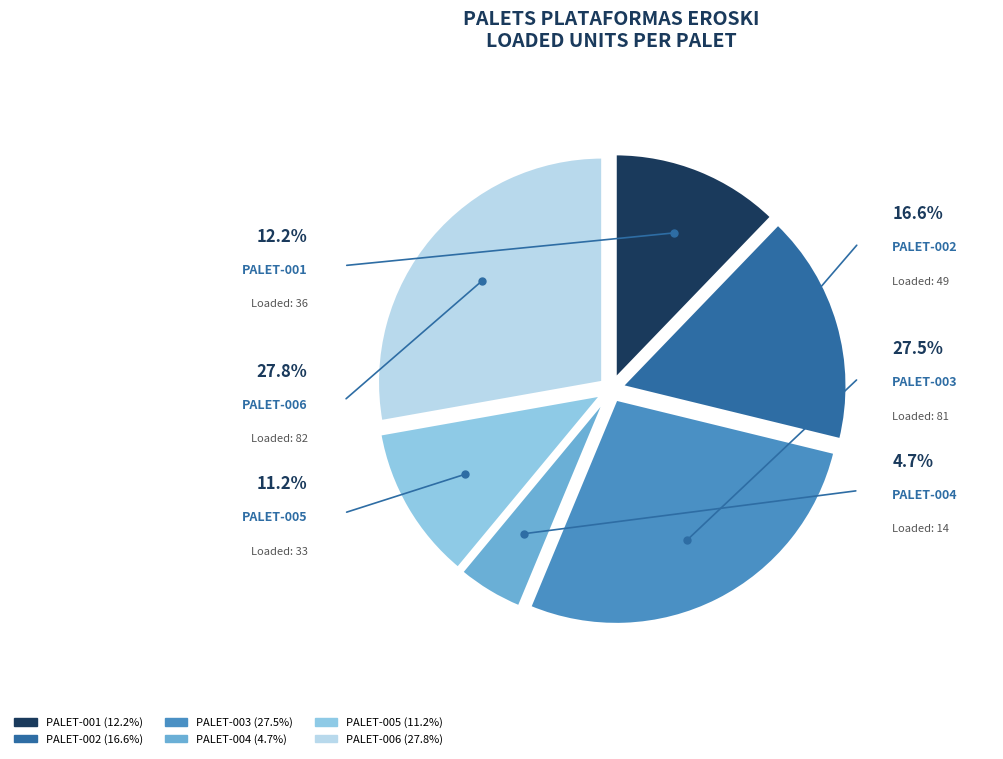

What is the change in value from PALET-004 to PALET-005?

+19